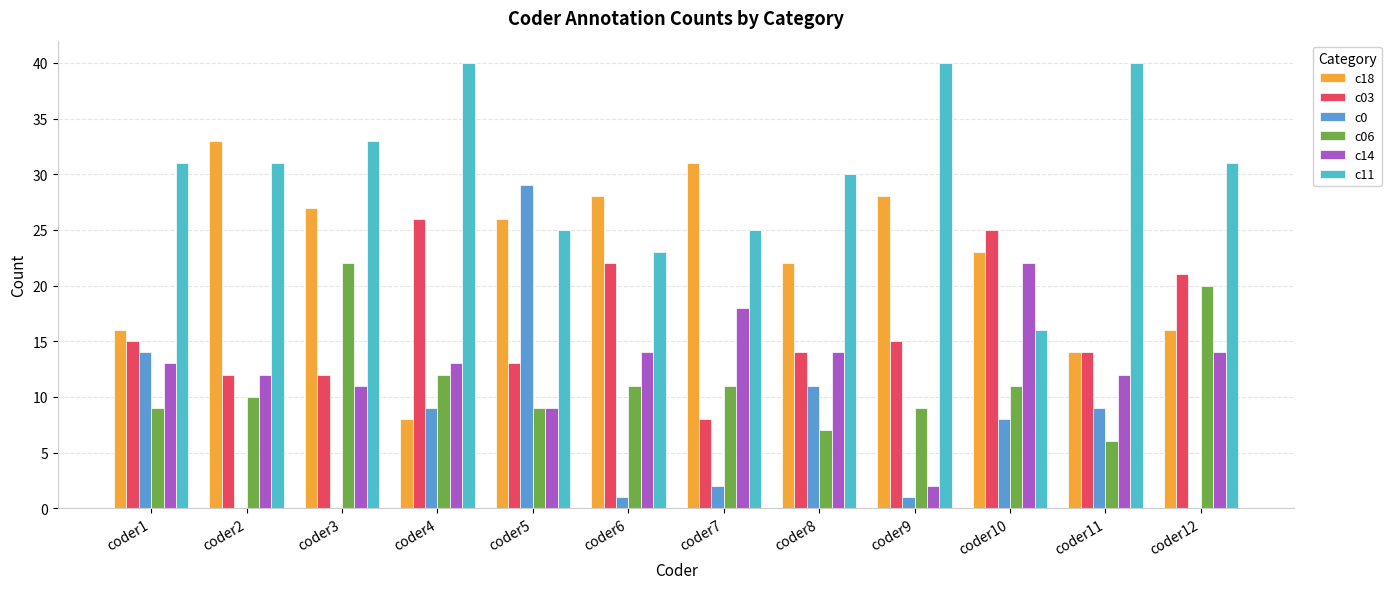

What is the sum of all c03 values?

197